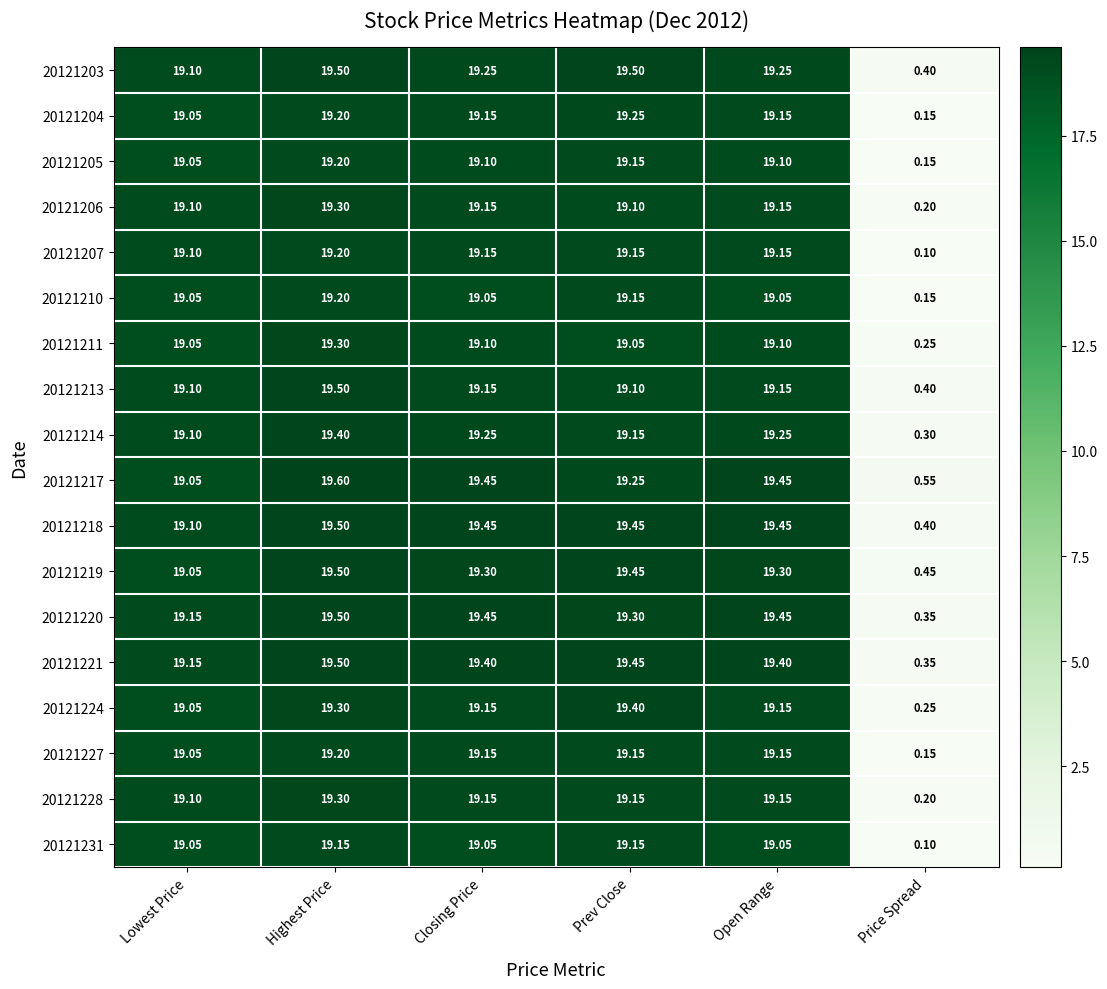

Which category has the highest value in the 20121218 series?

Highest Price